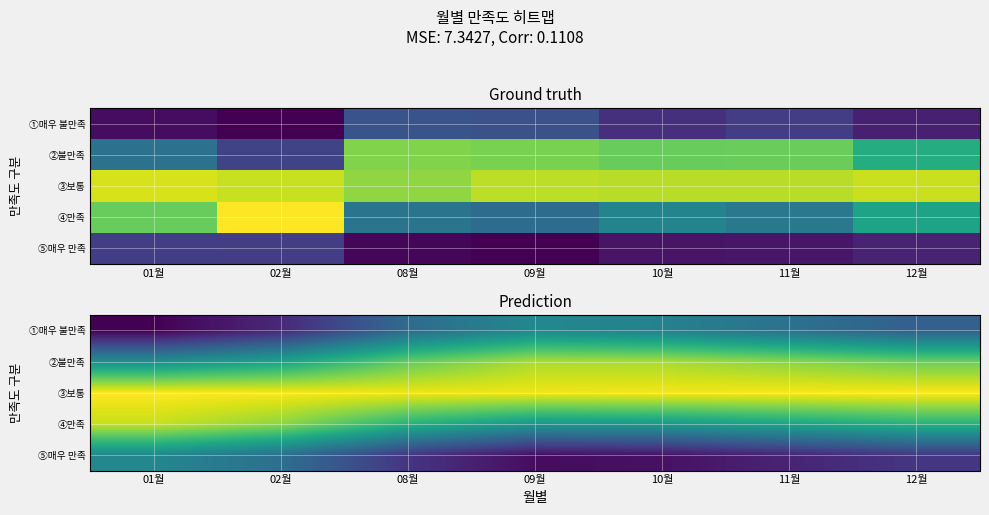

Which category has the highest value in the ④만족 series?

01월